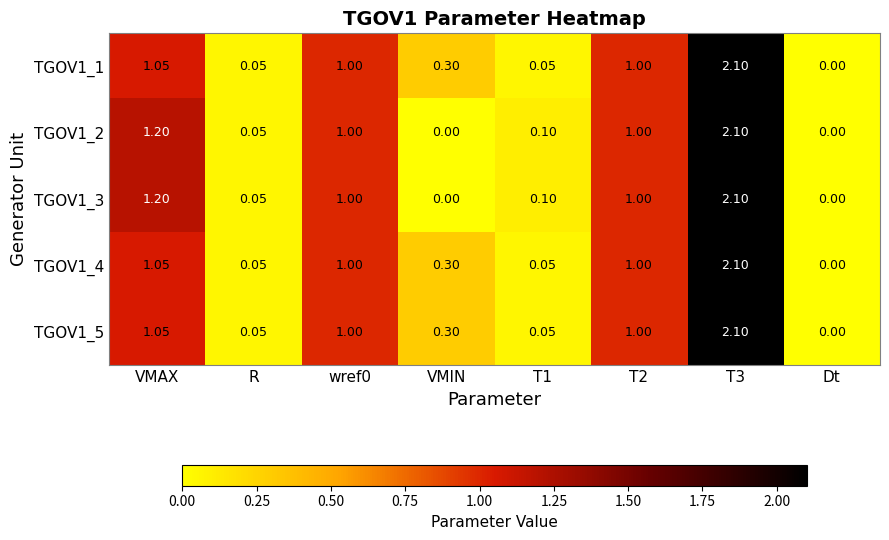

At which label does TGOV1_5 first exceed 1?

VMAX